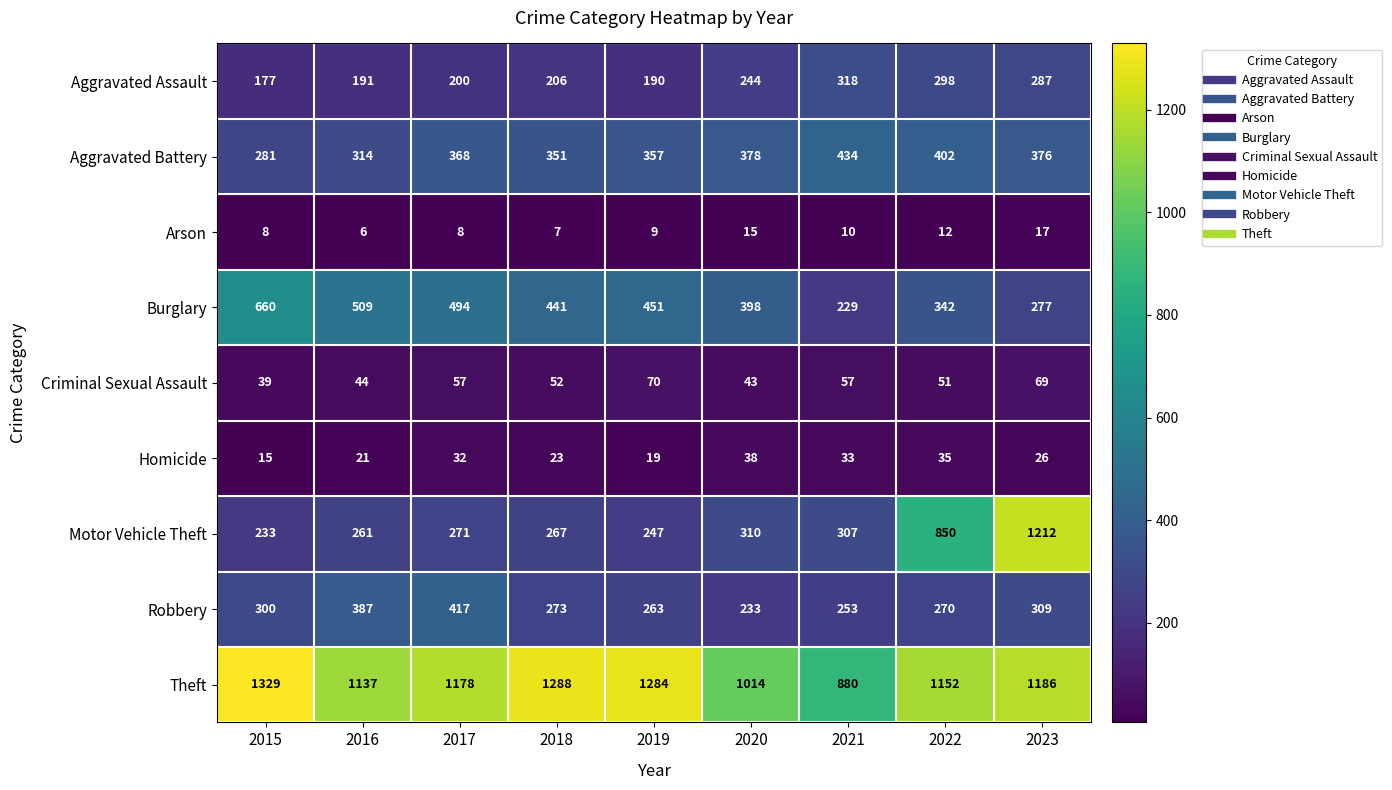

What is the sum of the Aggravated Assault values at 2022 and 2015?

475